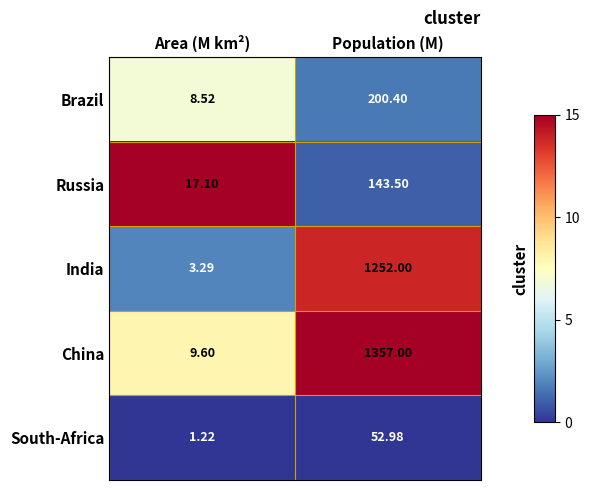

At which label is India closest to 627?

Area (M km²)